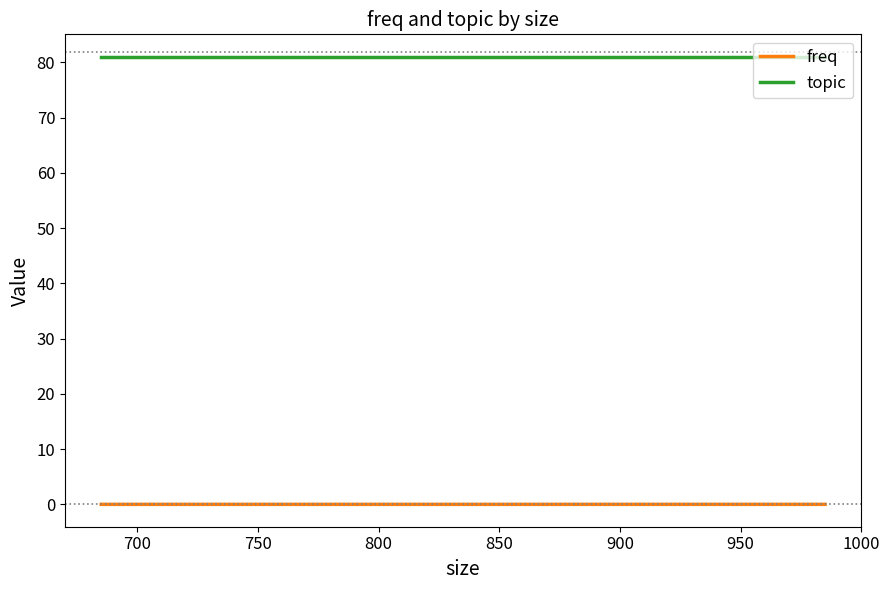

The value of freq at 750 is 0.0. True or false?

False